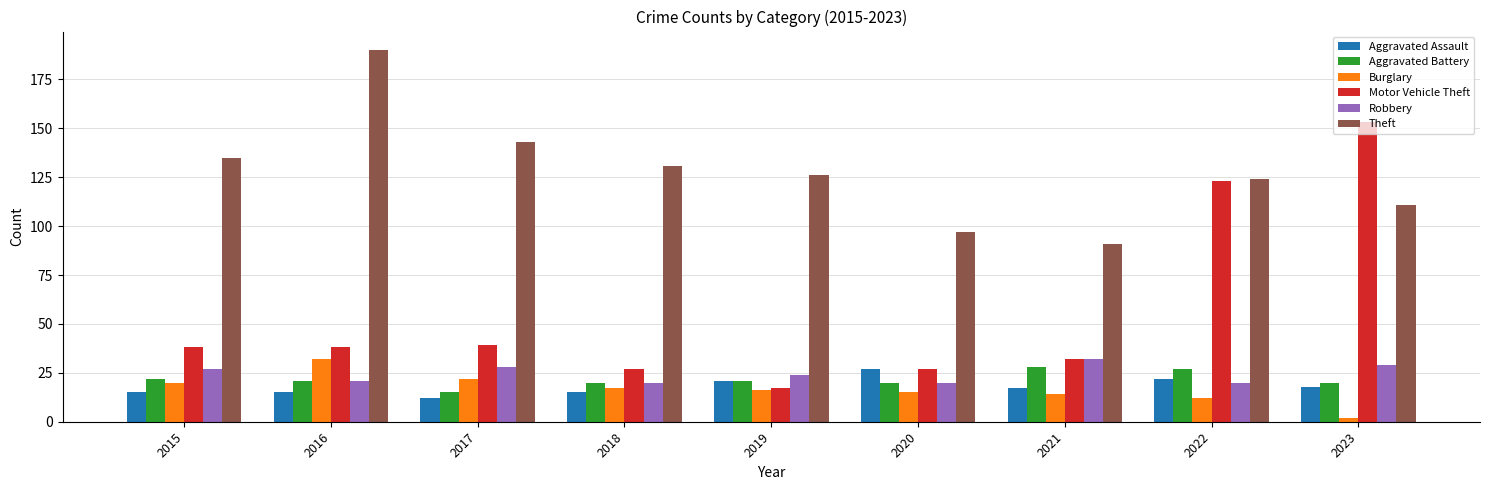

Read the Burglary value at 2016.

32